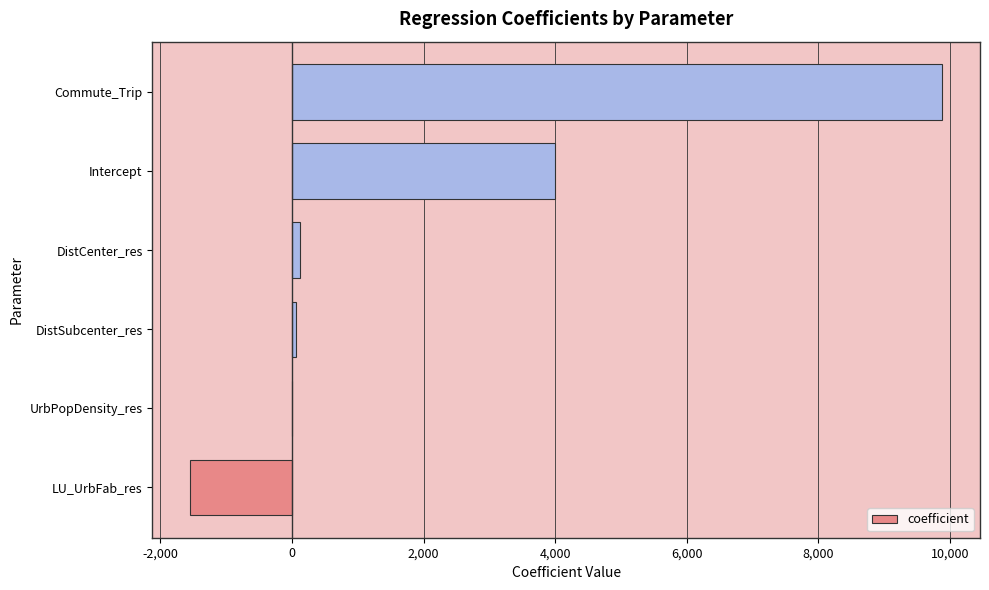

Read the value at Commute_Trip.

9885.8